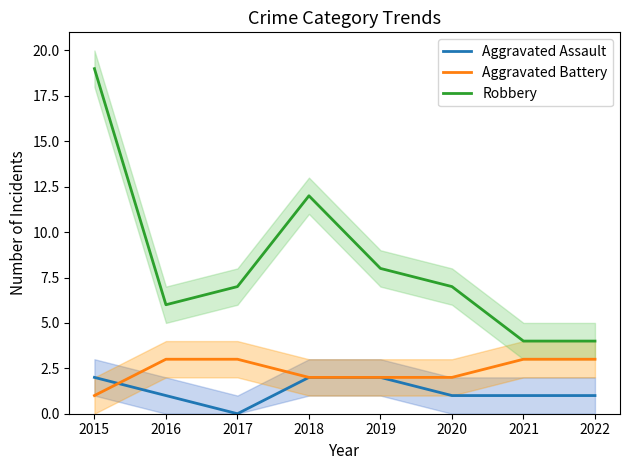

What is the sum of all Aggravated Battery values?

19